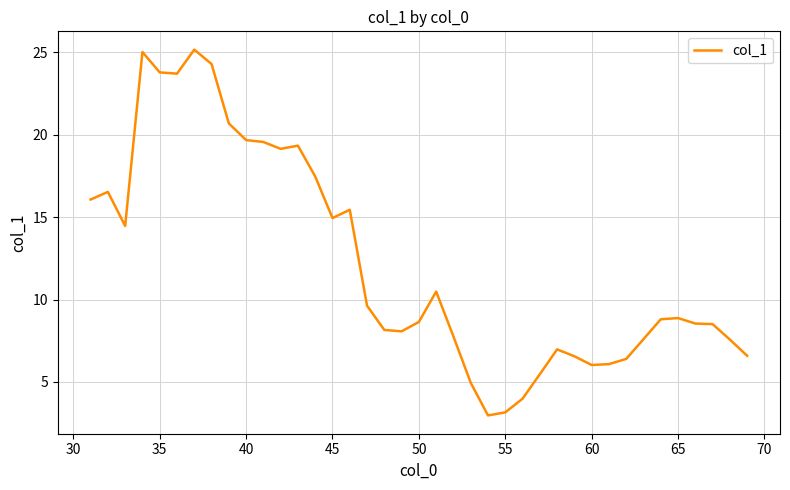

What is the difference between the maximum and minimum values?

22.2